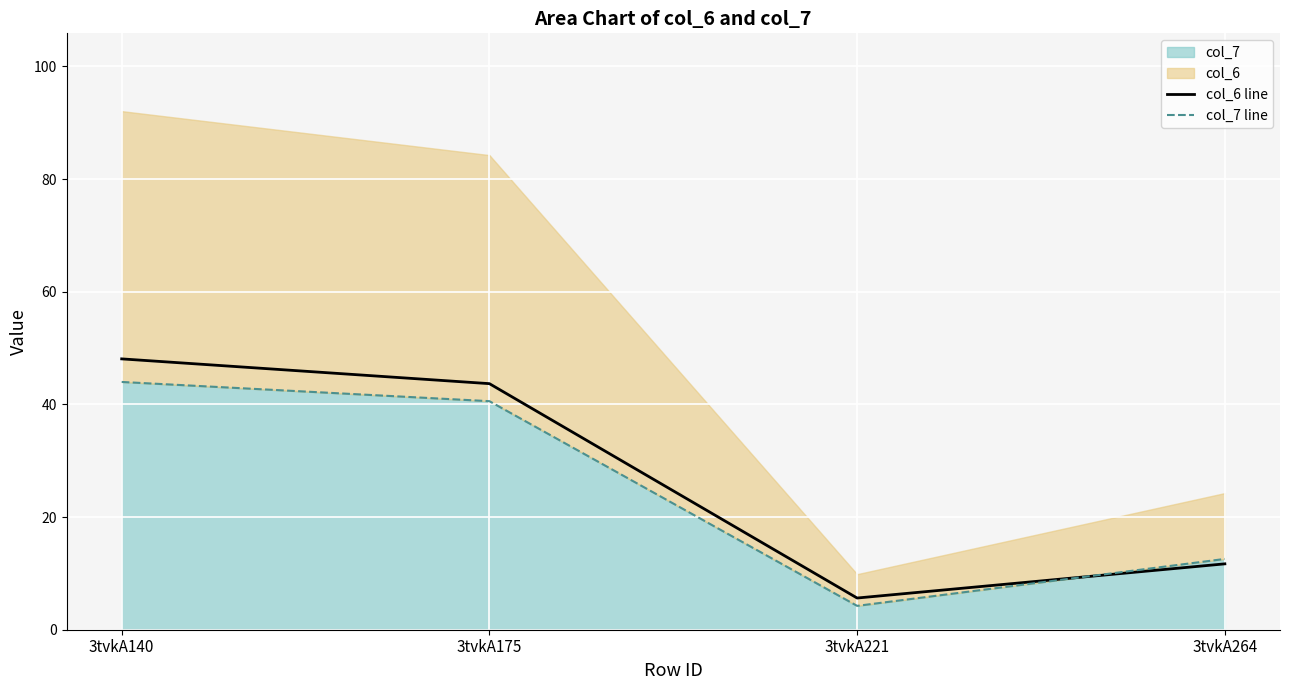

Where does the col_7 line series first go above 40?

3tvkA140